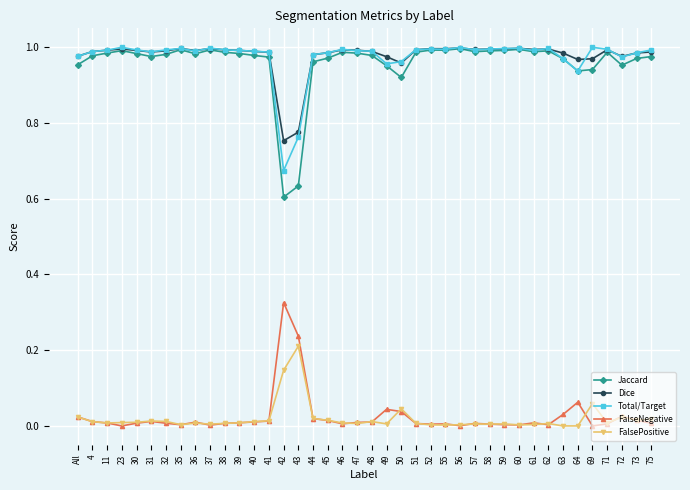

True or false: Dice has more than 2 points higher than both neighbors.

True